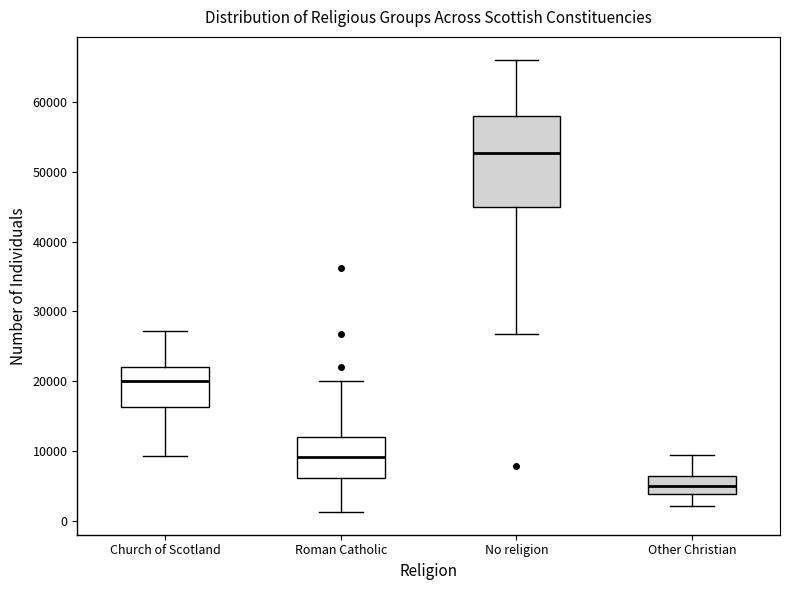

Comparing the boxes themselves (not the whiskers), which one is the tallest?

No religion